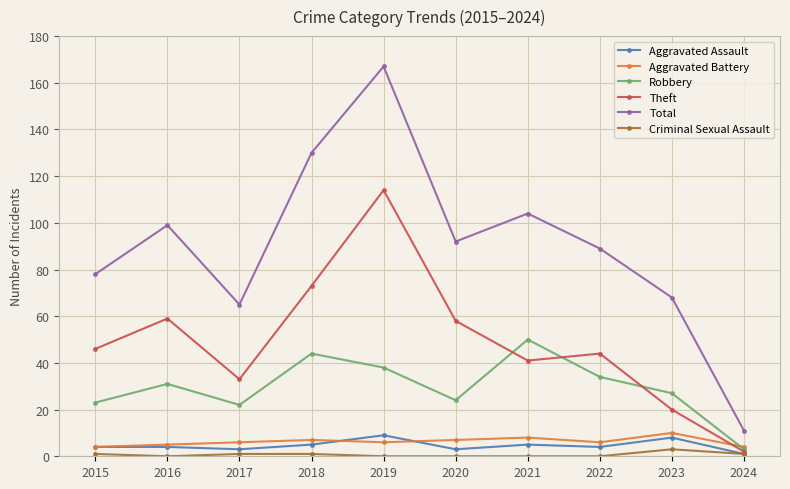

Is this an area chart (filled region under the line)?

No